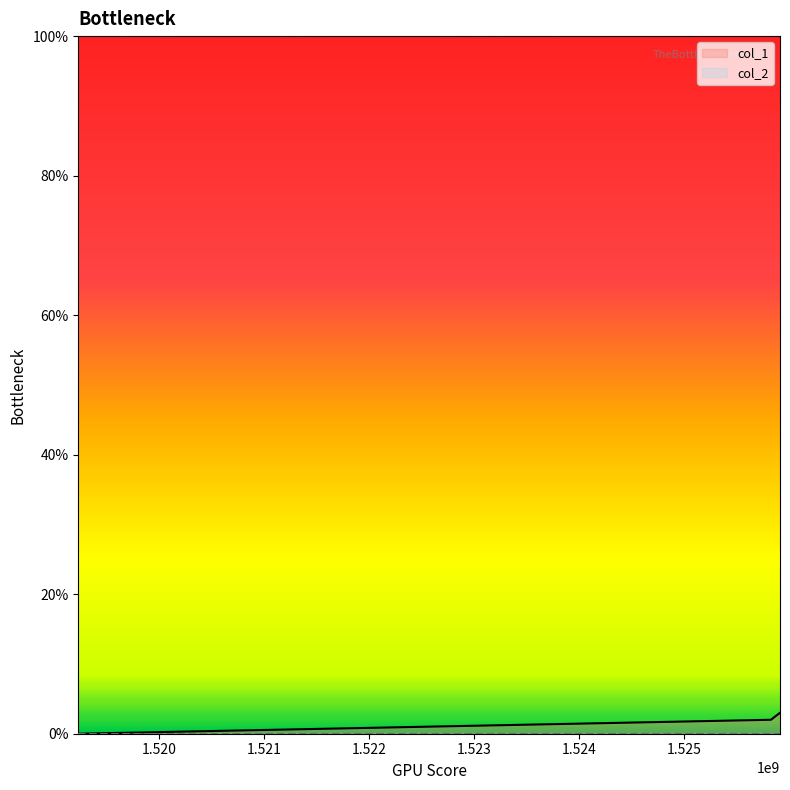

How many lines are shown in the chart?

2